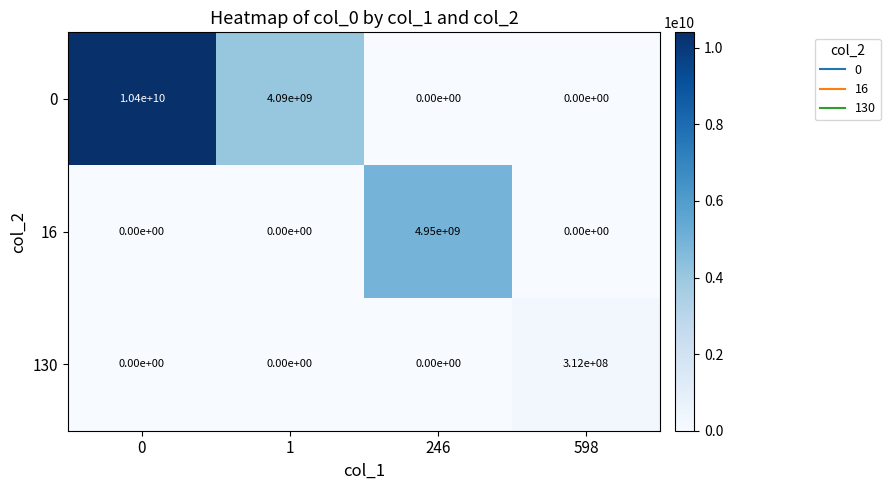

What is the total value across all series at 0?

10400000000